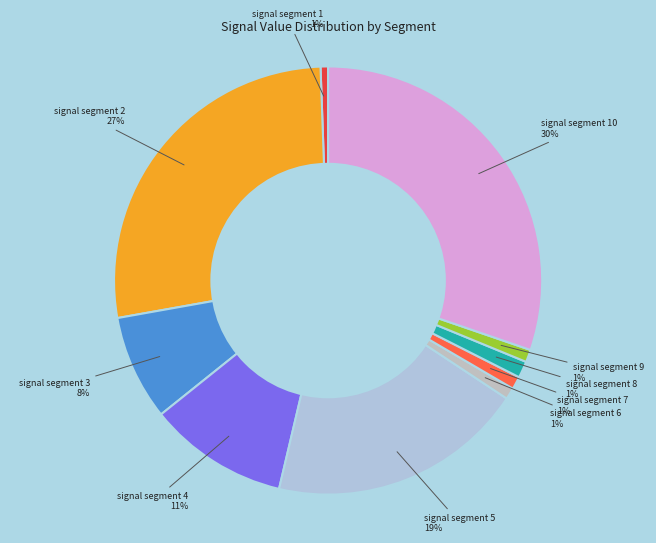

Is the sum of signal segment 2 and signal segment 9 greater than half?

No